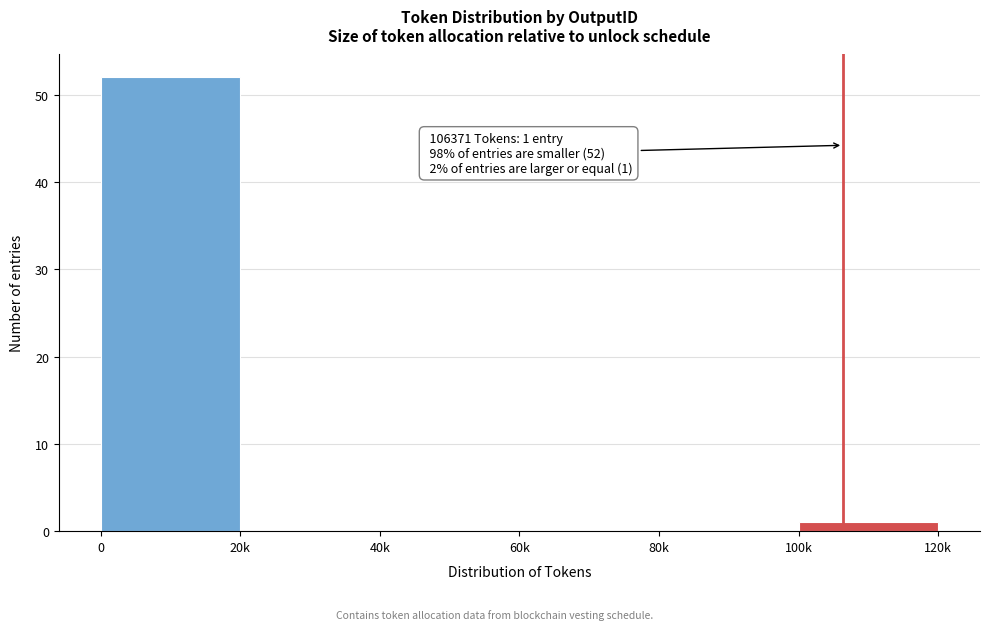

Reading left to right, transcribe all the data shown in this chart.

0=52	20k=0	40k=0	60k=0	80k=0	100k=1